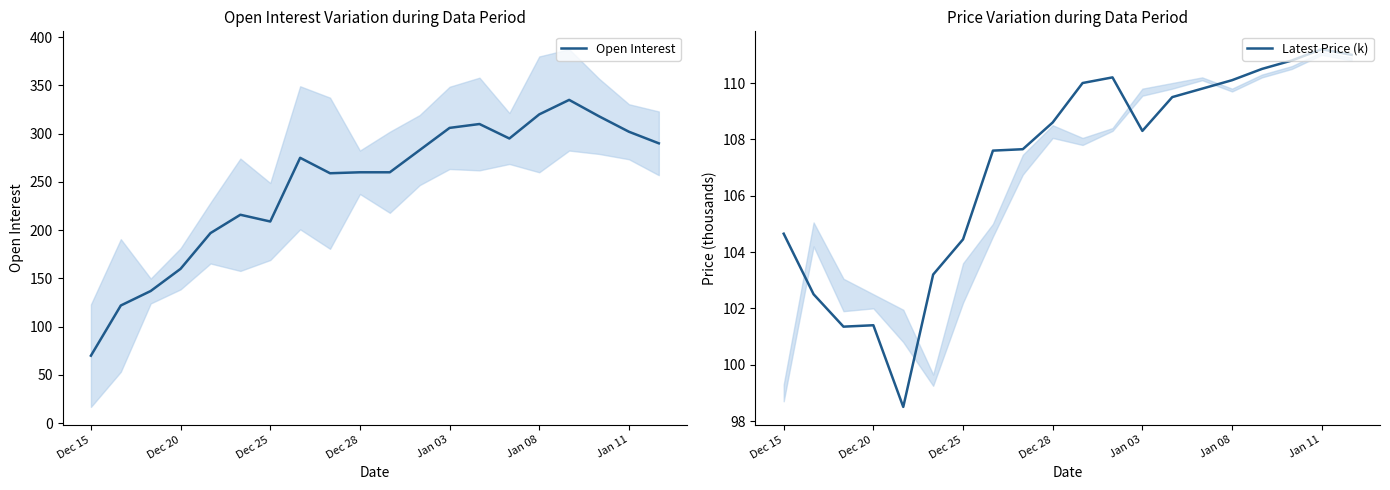

List the series in order of their peak value, lowest first.

Latest Price (k), Open Interest